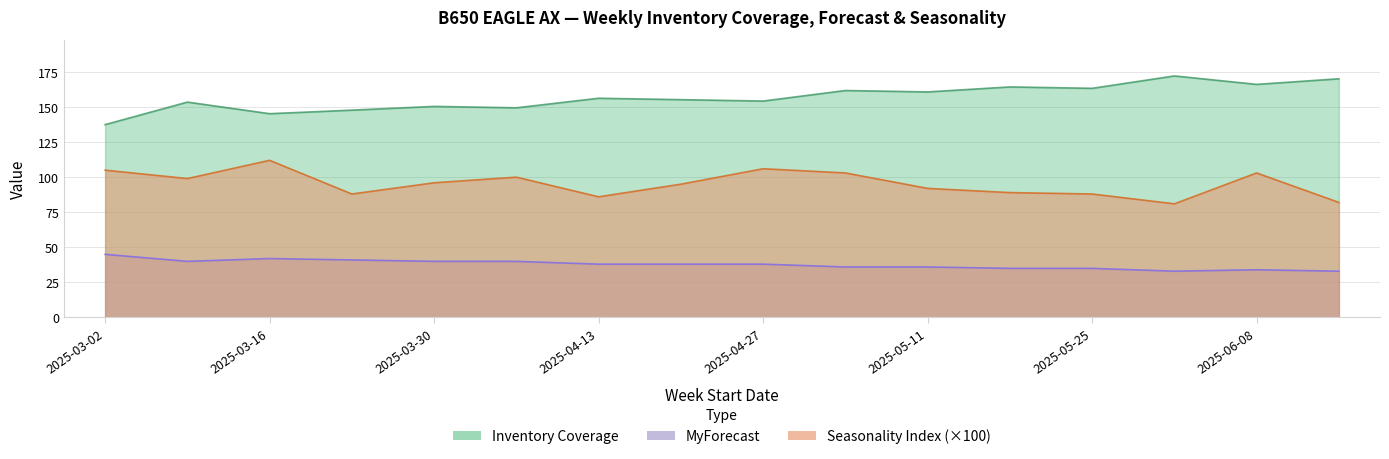

List the series in order of their peak value, lowest first.

MyForecast, Seasonality Index, Inventory Coverage